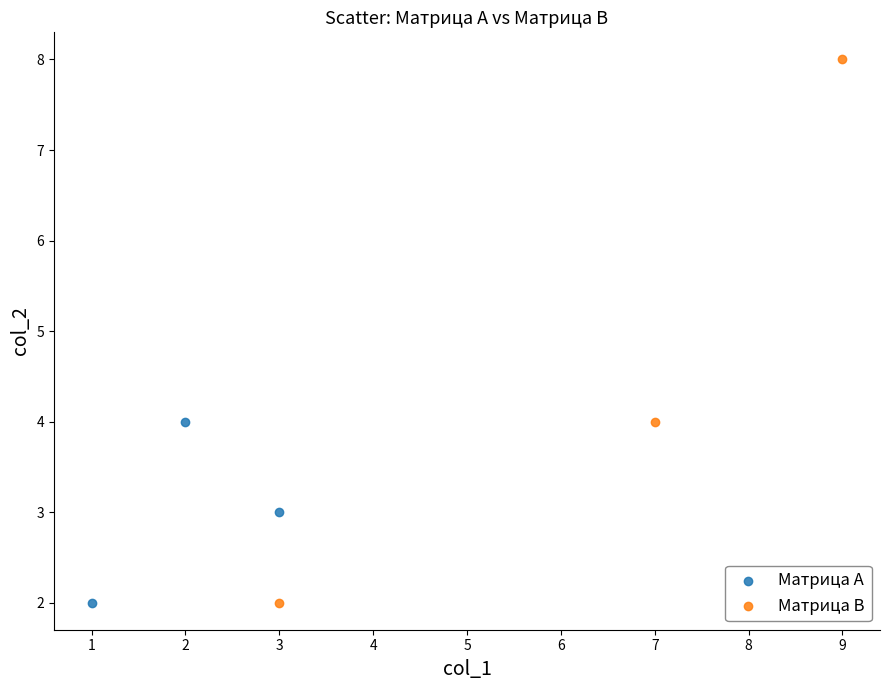

Which series has the largest Y range (max minus min)?

Матрица В